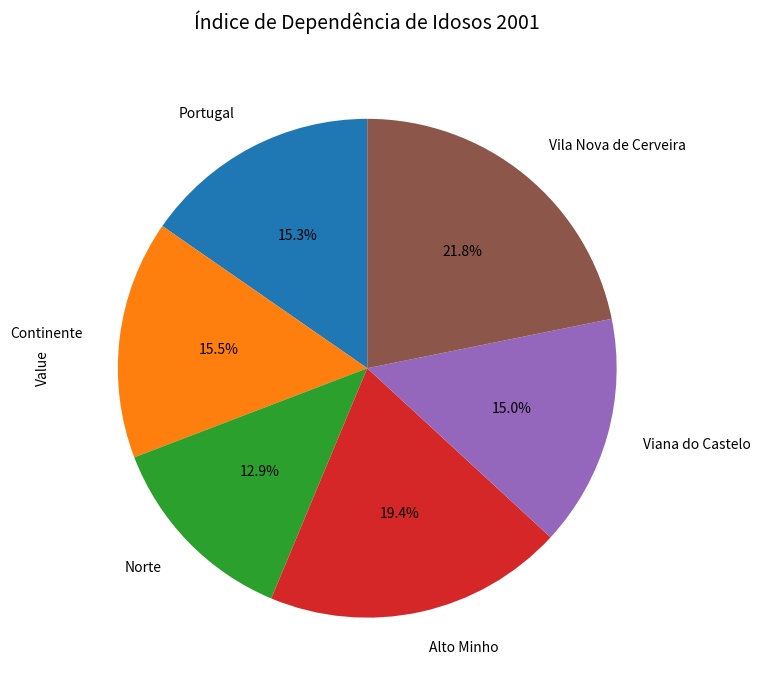

To the nearest percent, what is the difference between the largest and smallest slice percentages?

9%